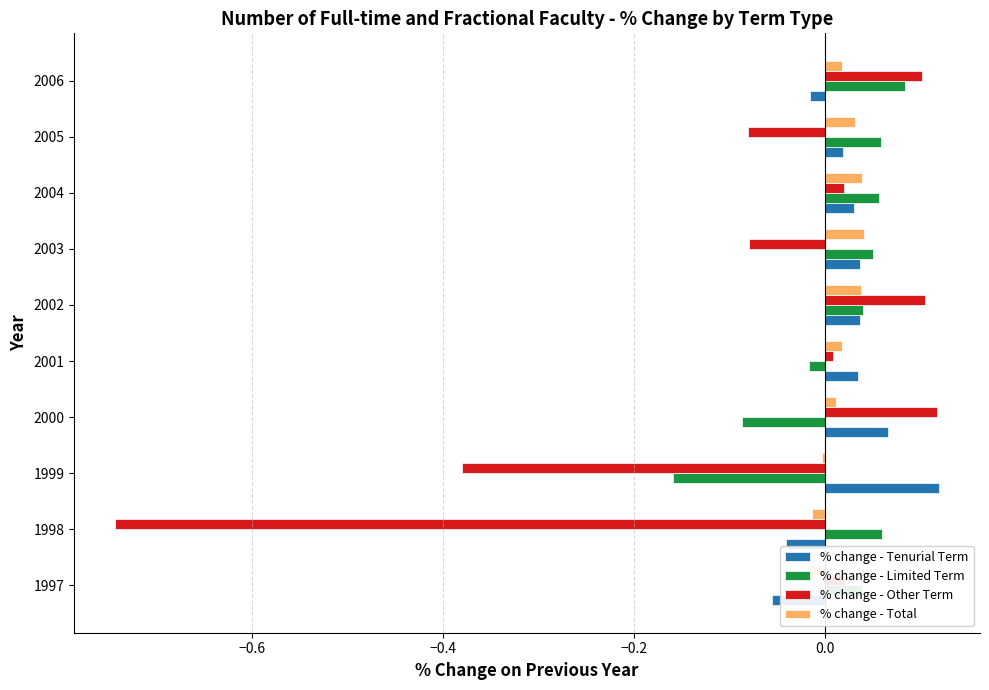

The % change - Limited Term series shows 0.1 at 2005. True or false?

True